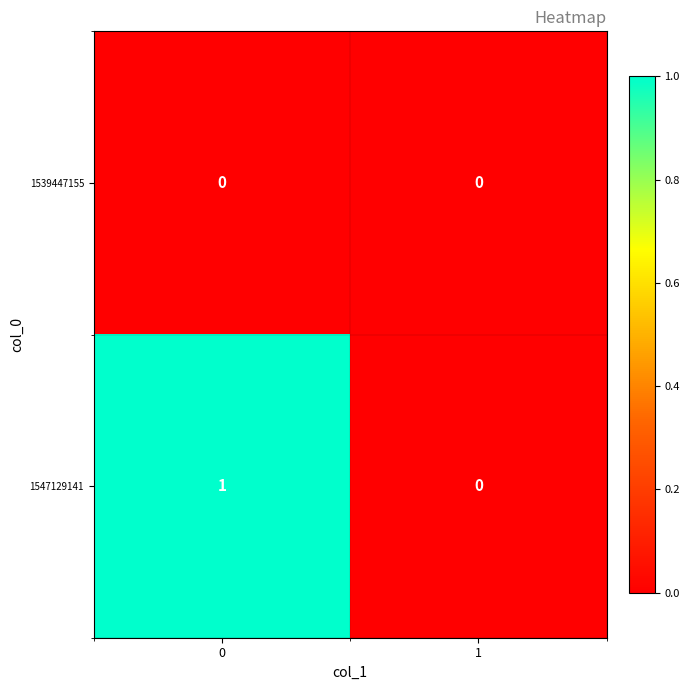

What is the total value across all series at 0?

1